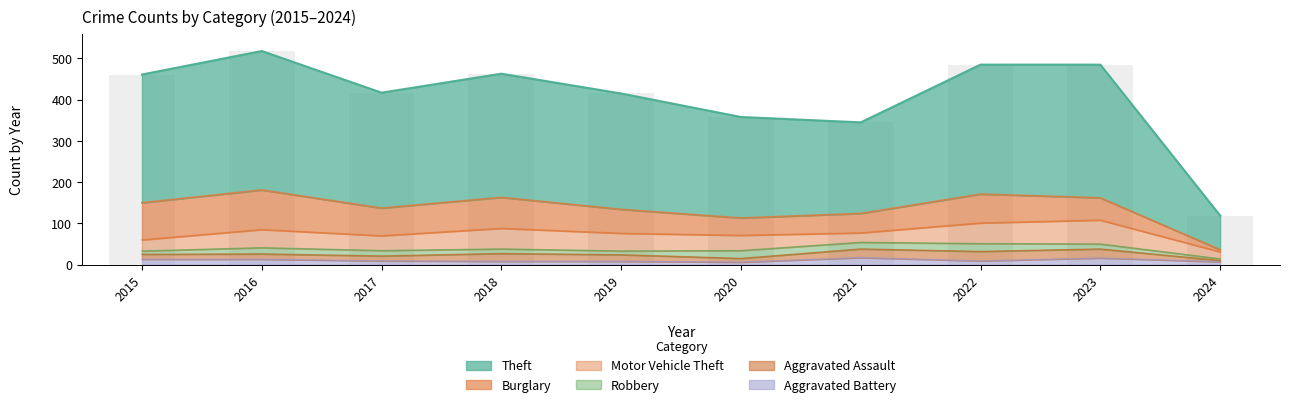

What is the sum of the Burglary values at 2021 and 2015?

137